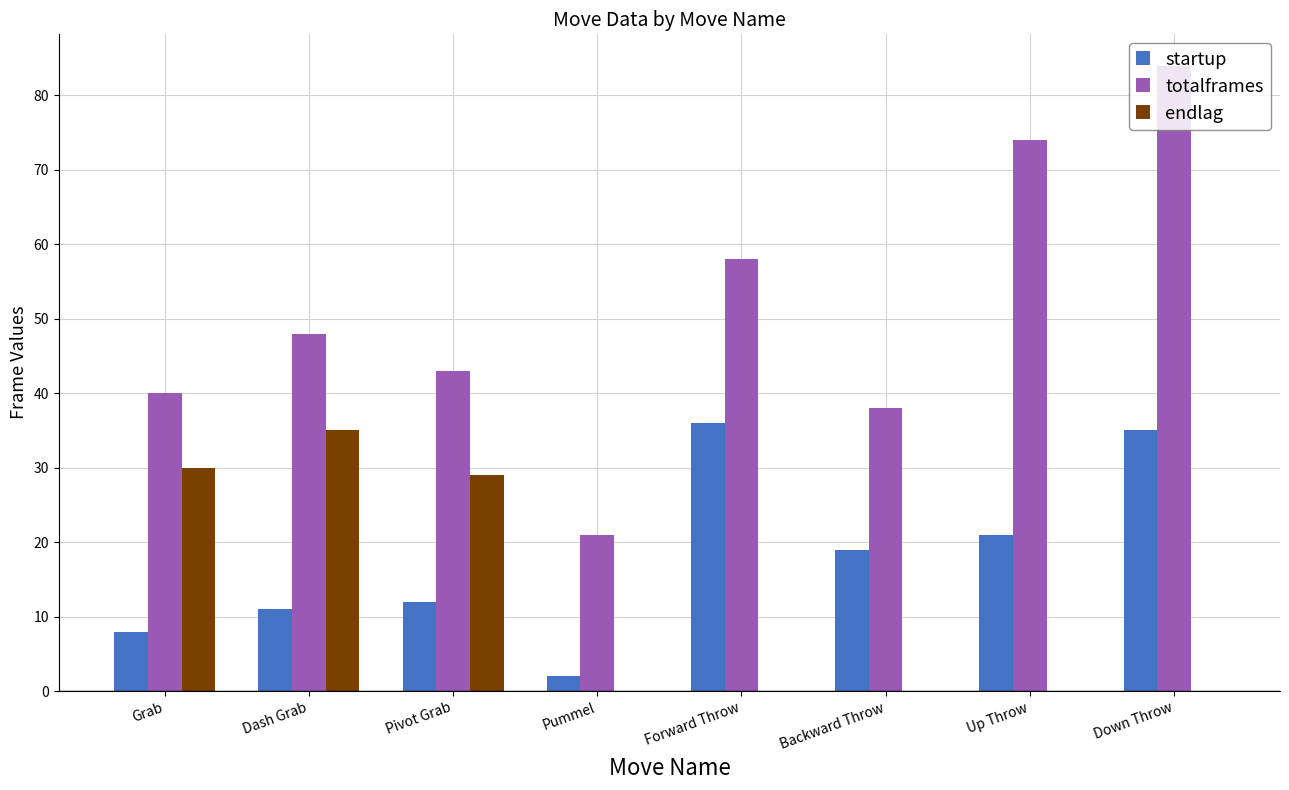

Reading left to right, transcribe all the data shown in this chart.

startup: Grab=8	Dash Grab=11	Pivot Grab=12	Pummel=2	Forward Throw=36	Backward Throw=19	Up Throw=21	Down Throw=35
totalframes: Grab=40	Dash Grab=48	Pivot Grab=43	Pummel=21	Forward Throw=58	Backward Throw=38	Up Throw=74	Down Throw=84
endlag: Grab=30	Dash Grab=35	Pivot Grab=29	Pummel=0	Forward Throw=0	Backward Throw=0	Up Throw=0	Down Throw=0